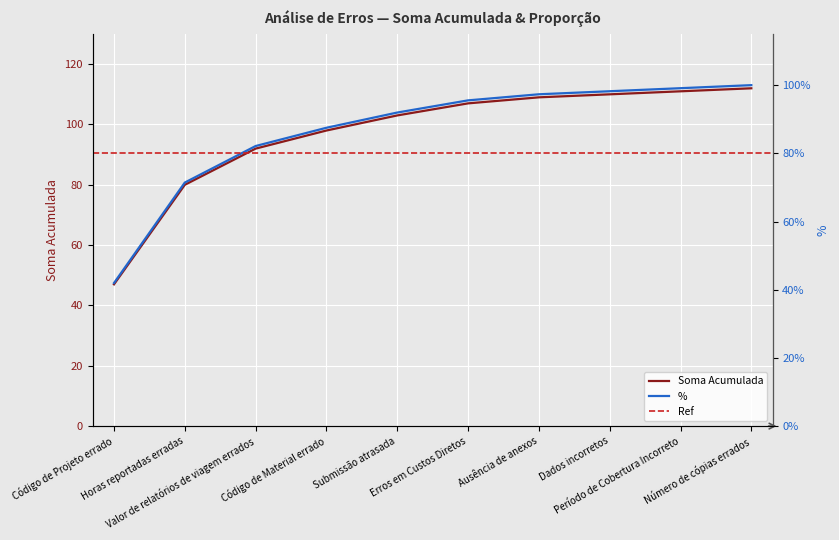

What position from the right is Dados incorretos?

3